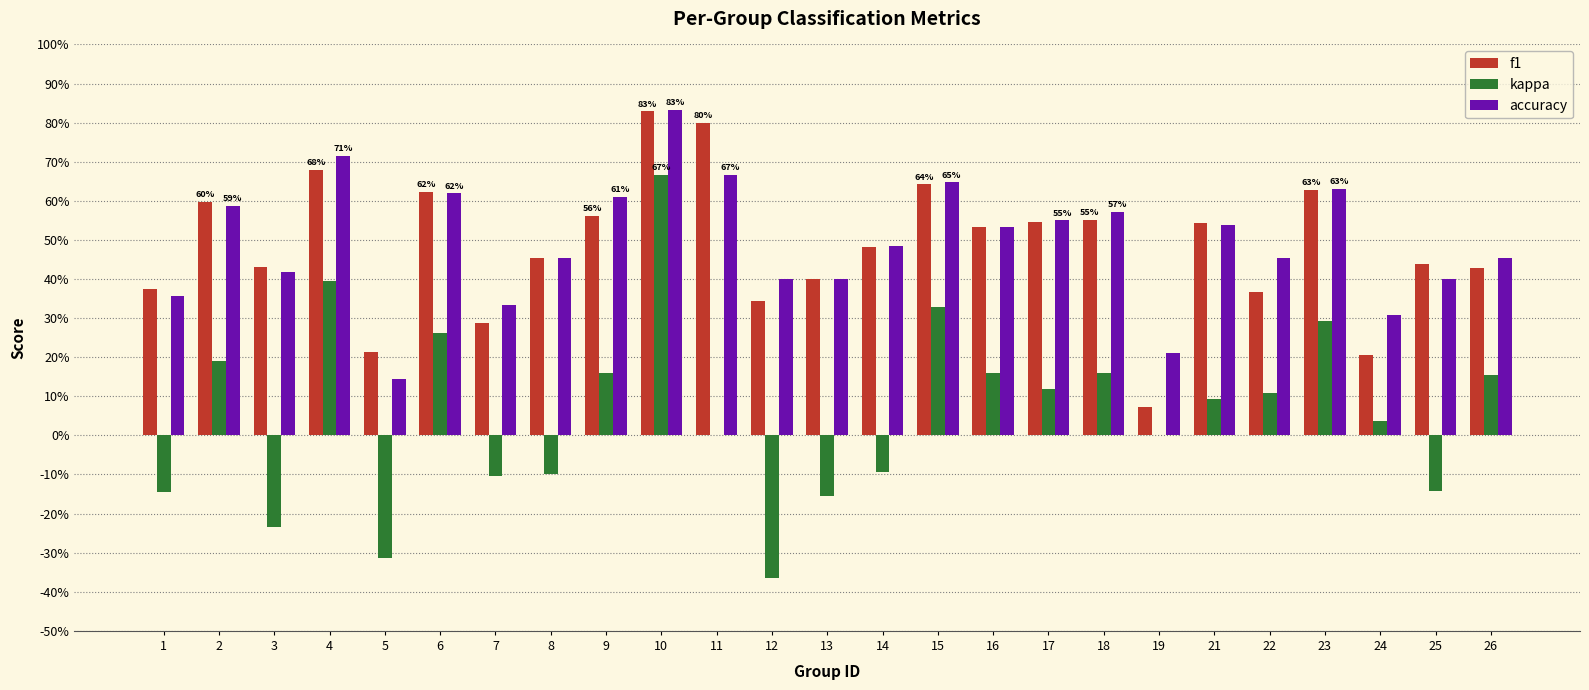

Are the bars grouped side by side (vs. stacked)?

Yes